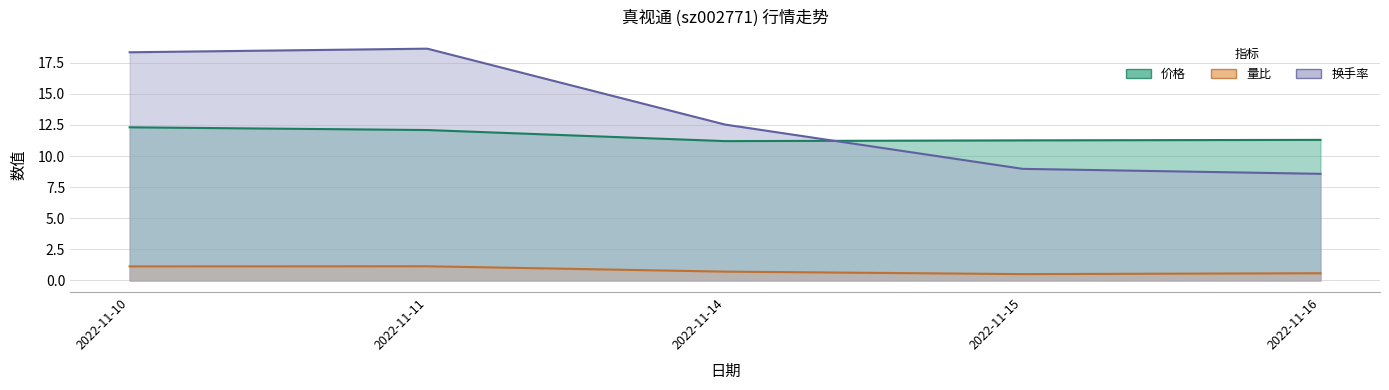

Which series has the largest total across all categories?

换手率